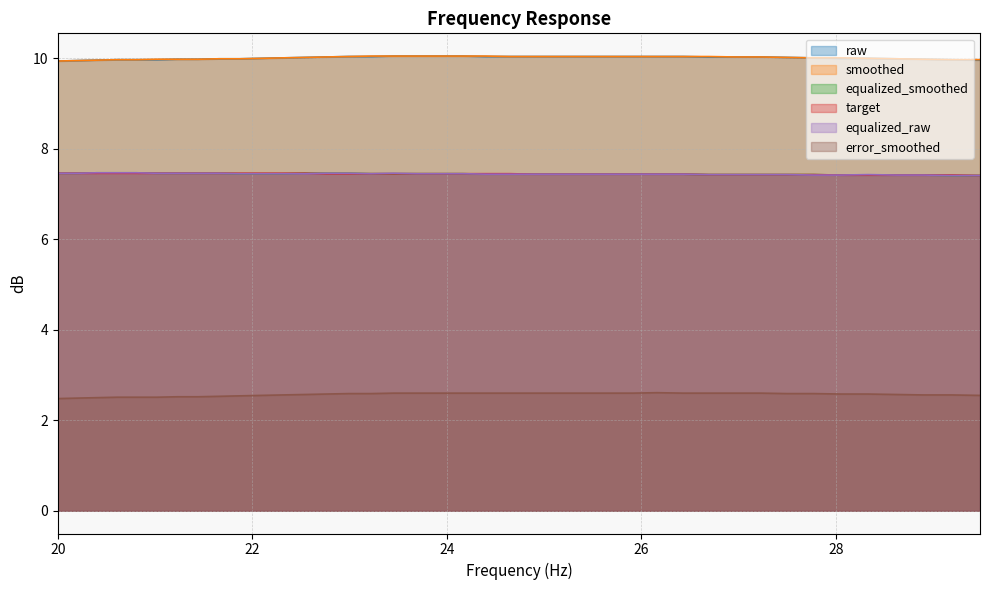

How many categories are shown in the chart?

40